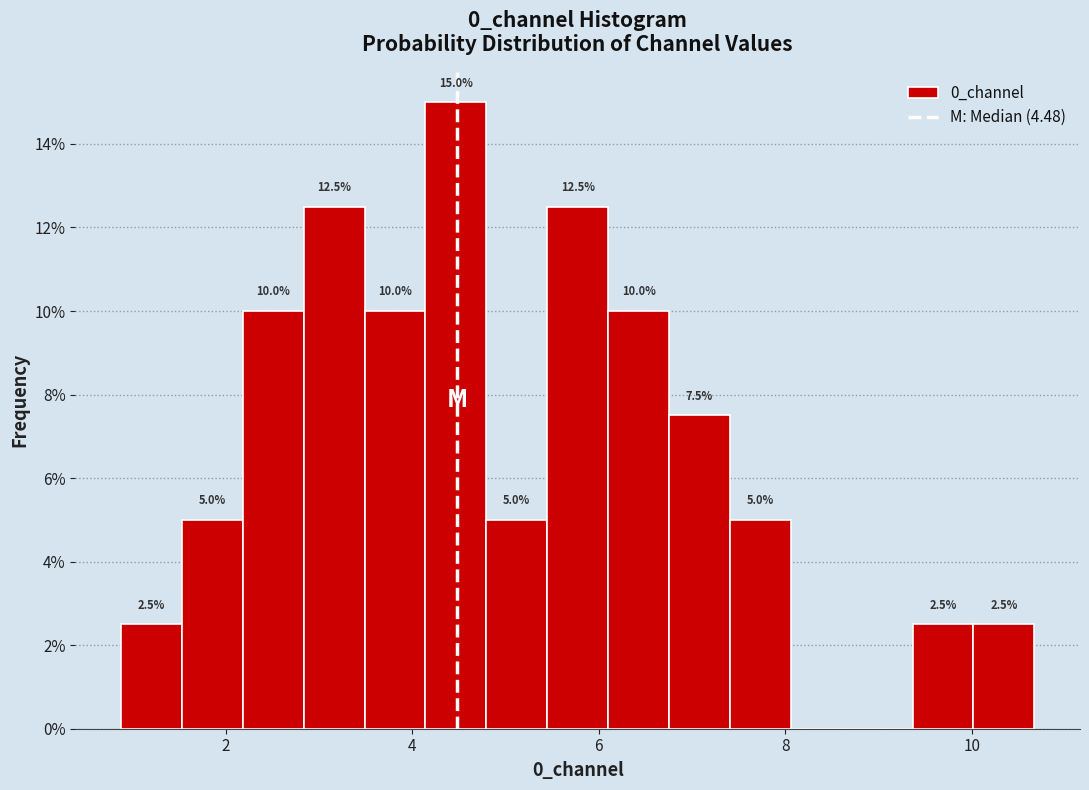

Read against the x-axis, roughly where is the centre of the tallest bar?

4.4